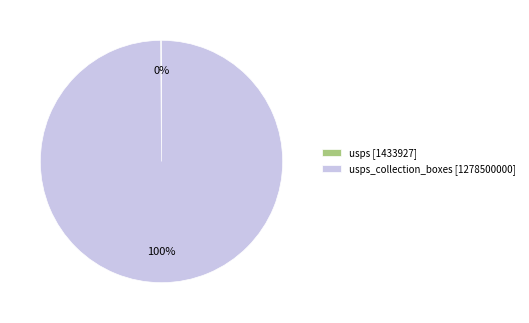

What percentage is the usps_collection_boxes [1278500000] slice, to the nearest percent?

100%